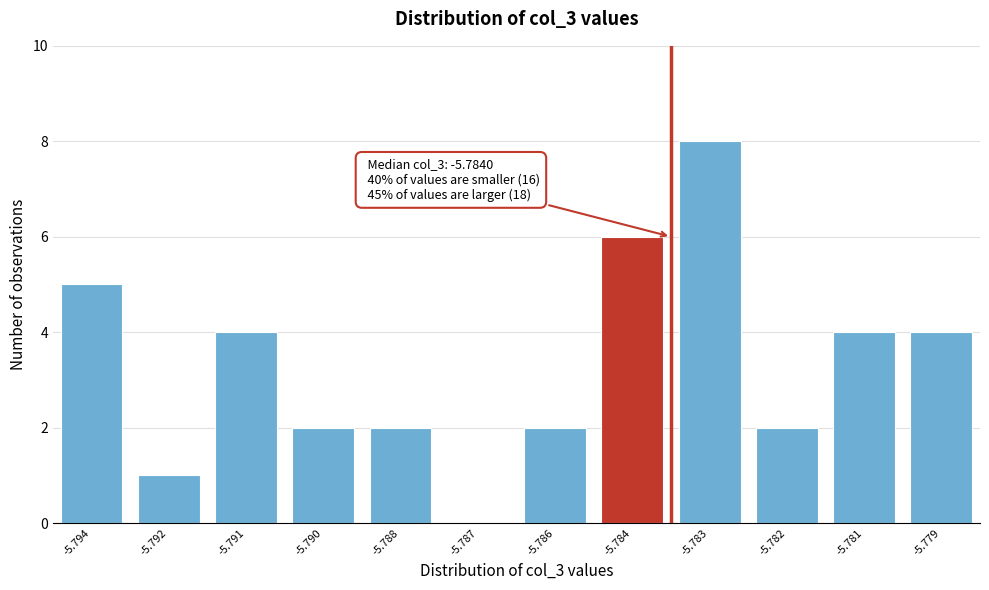

Reading left to right, list all the values displayed in this chart.

-5.794=5	-5.792=1	-5.791=4	-5.790=2	-5.788=2	-5.787=0	-5.786=2	-5.784=6	-5.783=8	-5.782=2	-5.781=4	-5.779=4